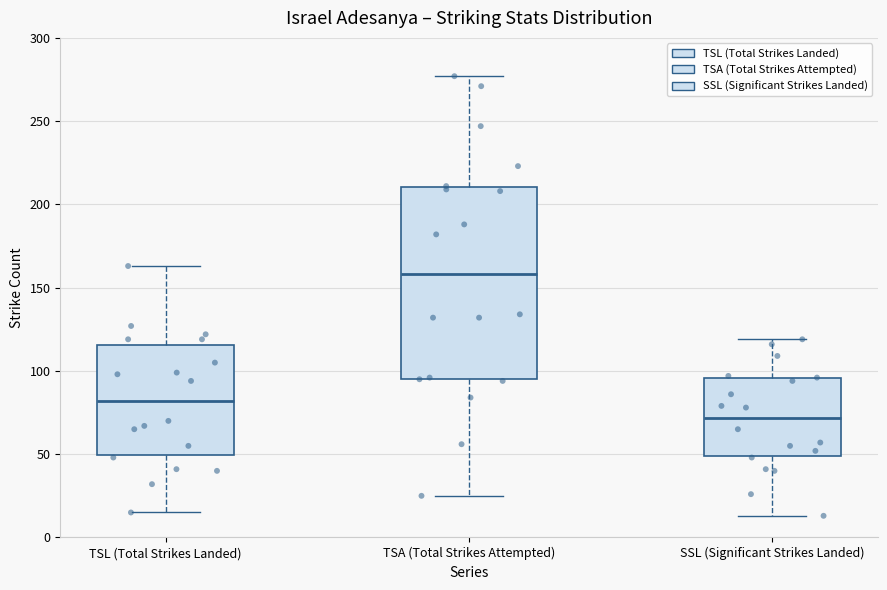

Which box is the tallest, from its lower edge to its upper edge?

TSA (Total Strikes Attempted)